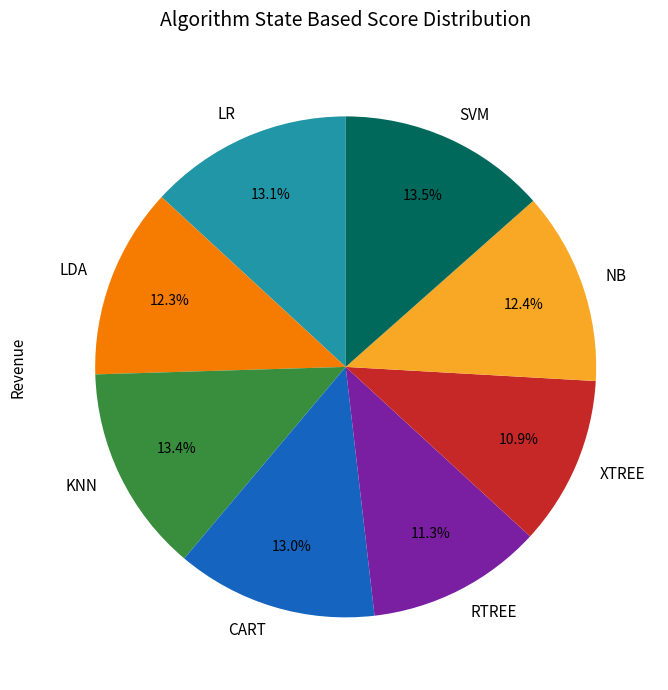

The LR slice represents 13% of the pie. True or false?

True